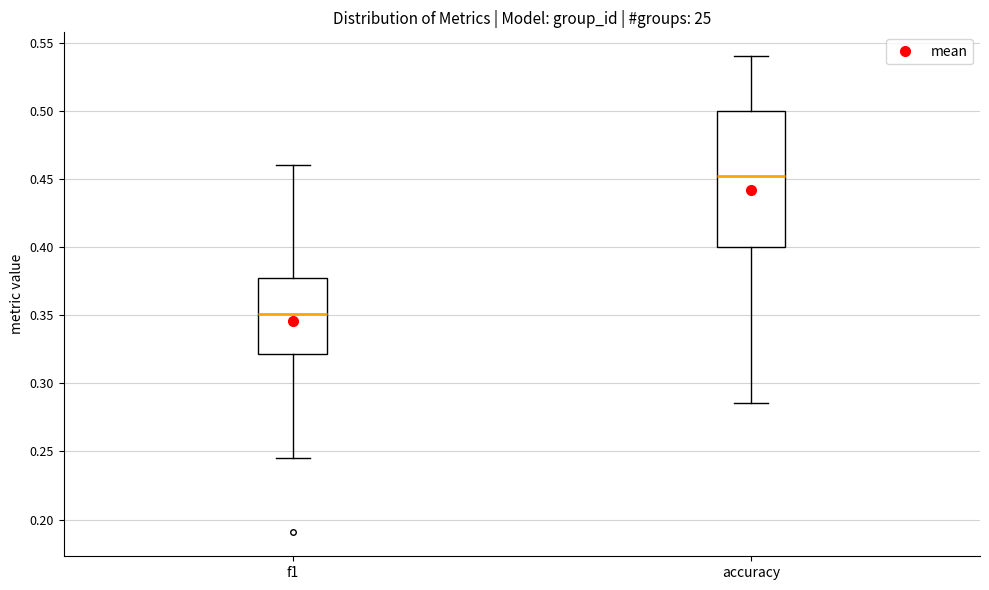

Where is the upper edge of the box for accuracy on the y-axis? The values are not printed on the chart, so give them approximately, as read against the axis.

0.500